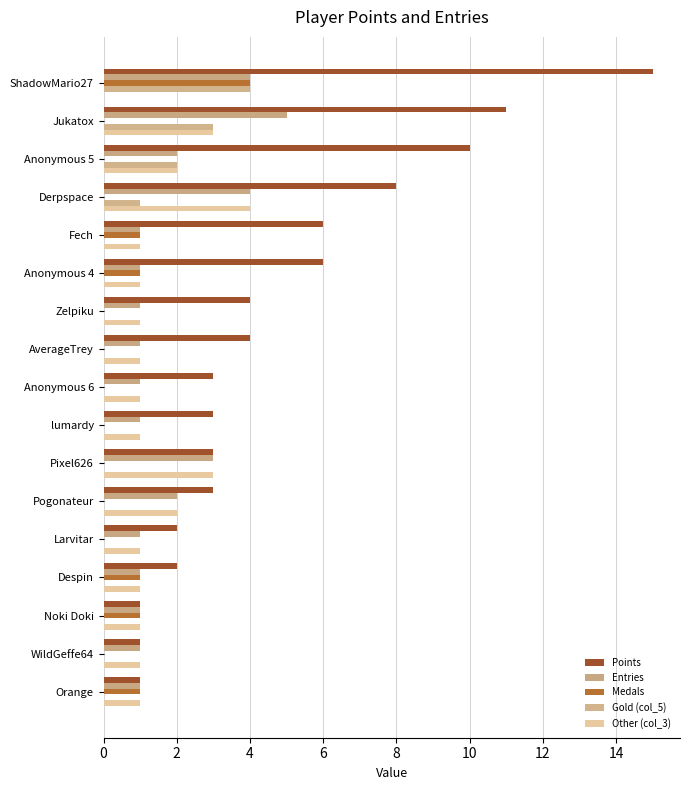

How many data points does each series have?

17